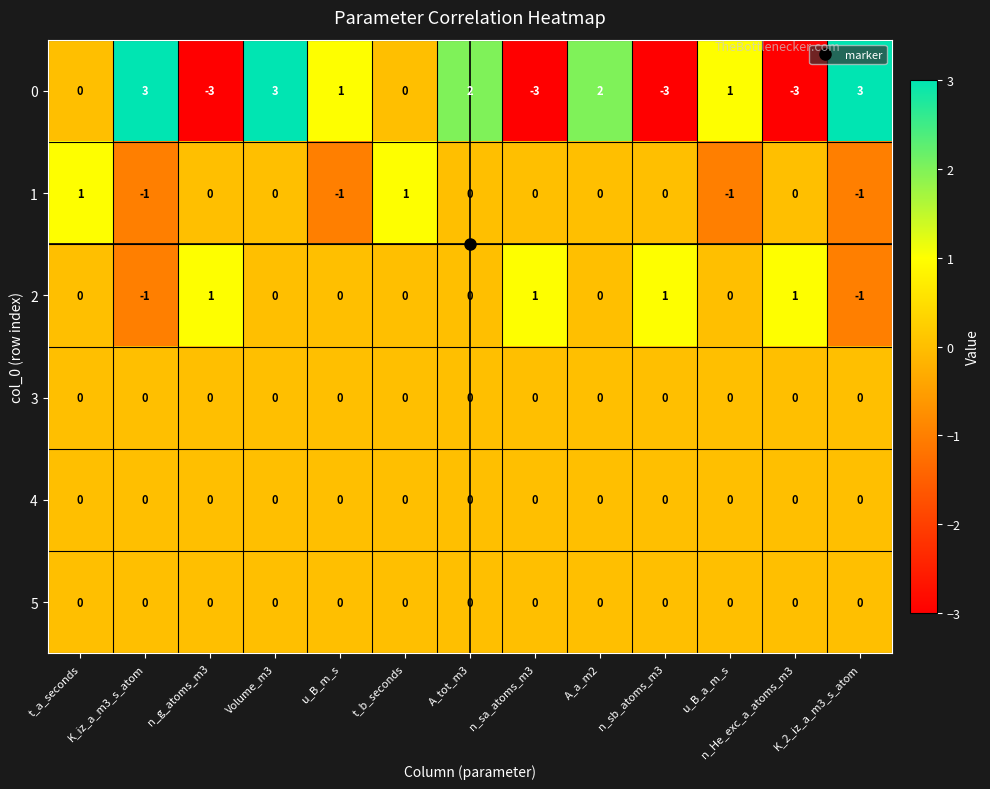

Is the value of 4 at Volume_m3 greater than the value of 0 at A_tot_m3?

No